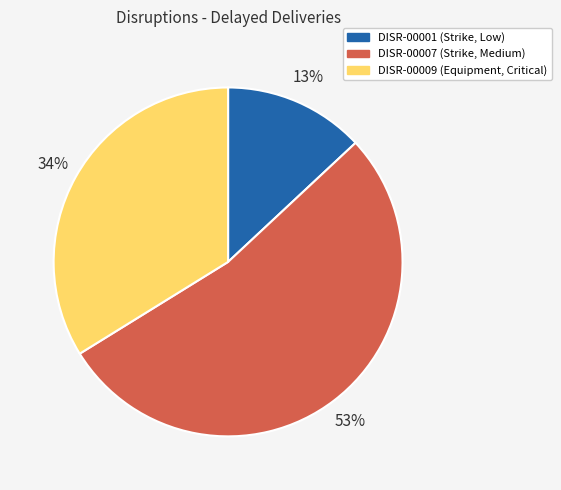

To the nearest percent, what is the difference between the DISR-00007 and DISR-00009 slice percentages?

19%